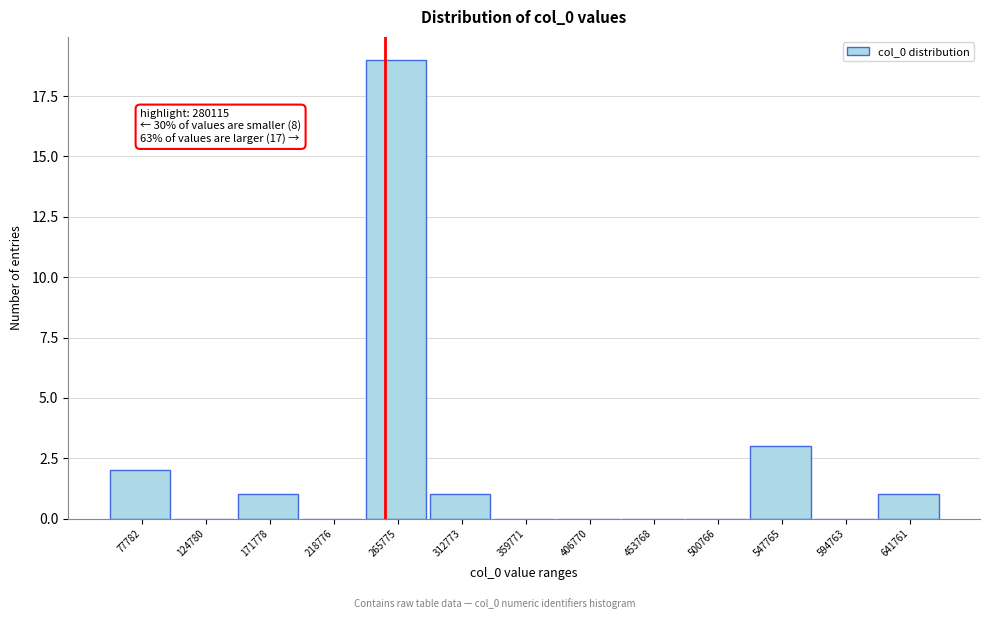

Reading left to right, extract all data points from this chart.

77782=2	124780=0	171778=1	218776=0	265775=19	312773=1	359771=0	406770=0	453768=0	500766=0	547765=3	594763=0	641761=1